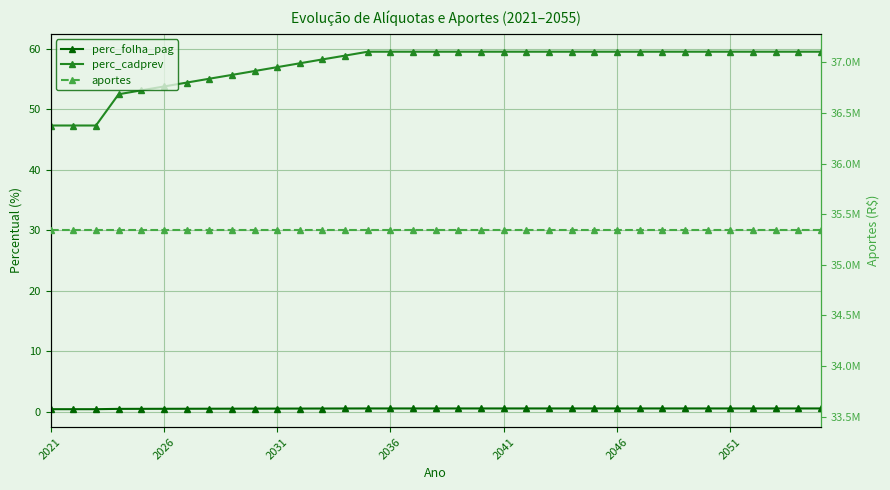

True or false: aportes and perc_cadprev cross at least once.

False